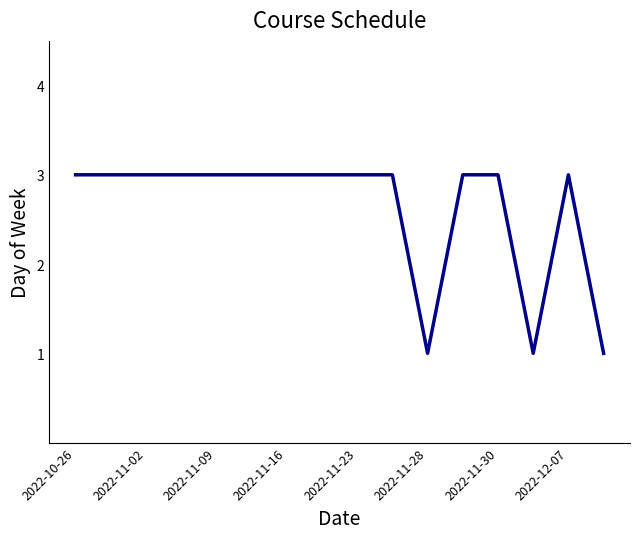

What is the maximum value shown in the chart?

3